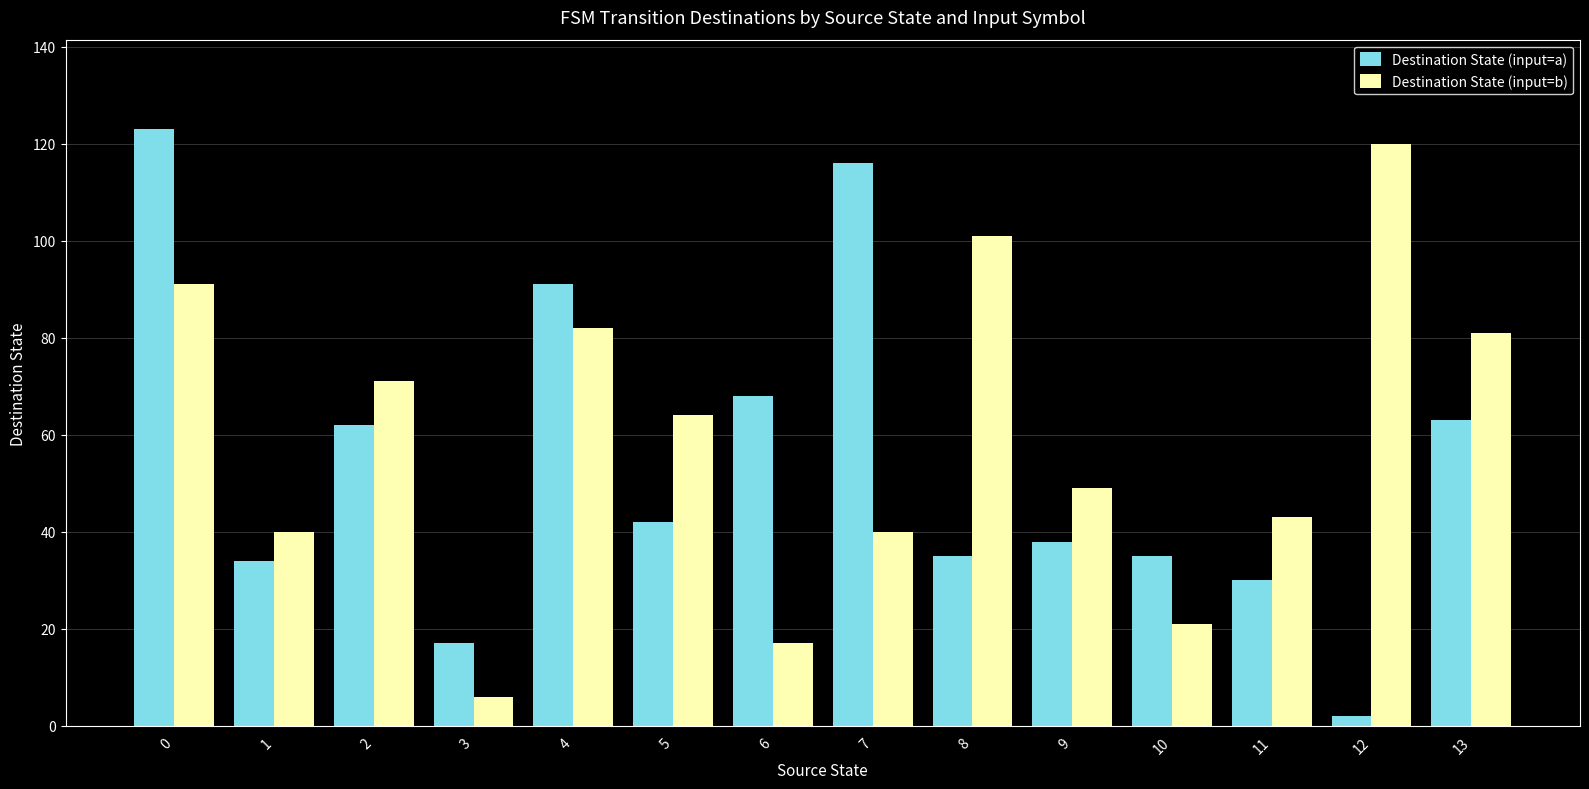

Reading left to right, transcribe all the data shown in this chart.

Destination State (input=a): 0=123	1=34	2=62	3=17	4=91	5=42	6=68	7=116	8=35	9=38	10=35	11=30	12=2	13=63
Destination State (input=b): 0=91	1=40	2=71	3=6	4=82	5=64	6=17	7=40	8=101	9=49	10=21	11=43	12=120	13=81